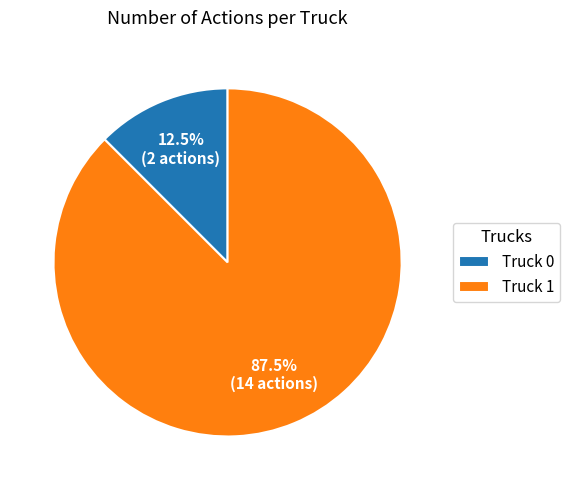

Count the number of slices in the pie.

2